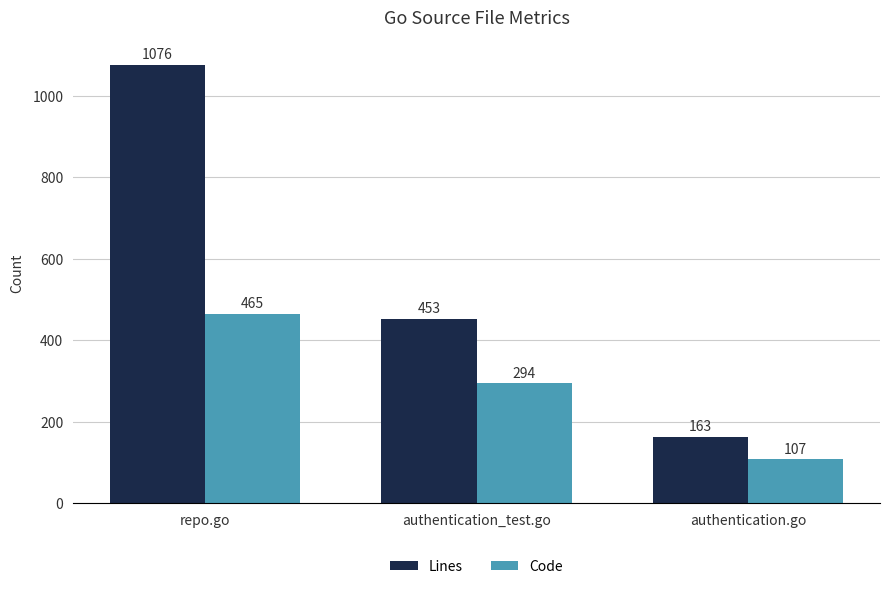

Which series changed the most between authentication_test.go and authentication.go?

Lines